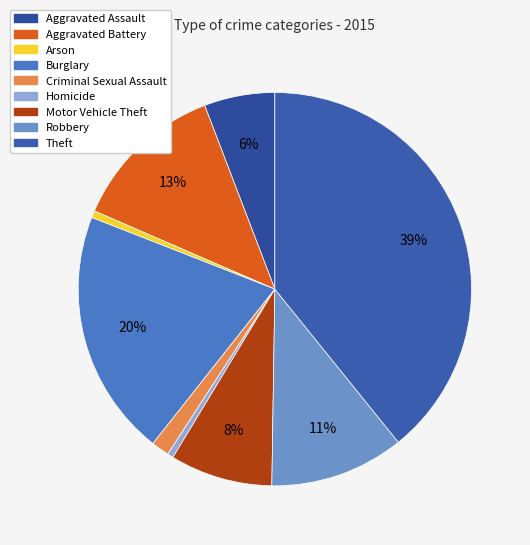

How many slices are in this pie chart?

9